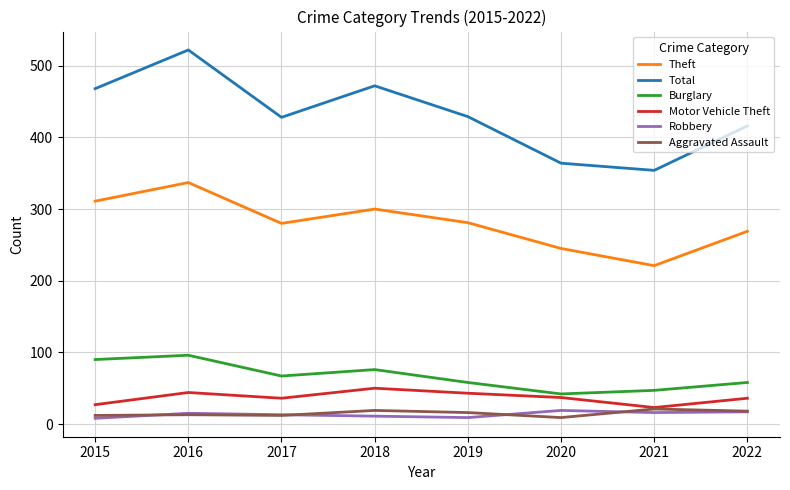

How many values in the Burglary series are below 67?

4